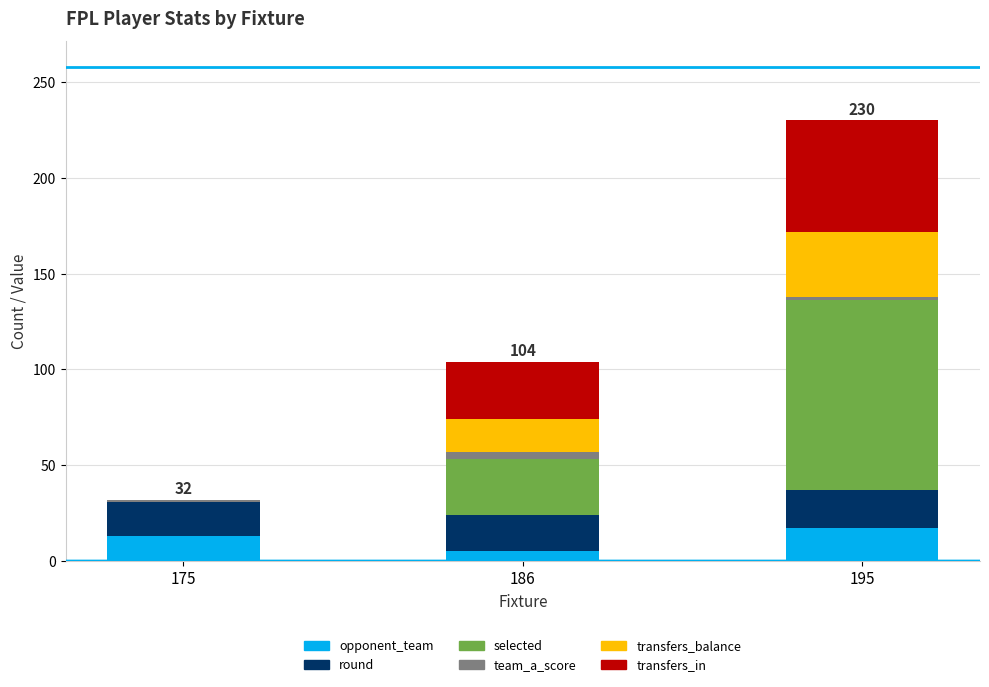

Count the number of categories in the chart.

3